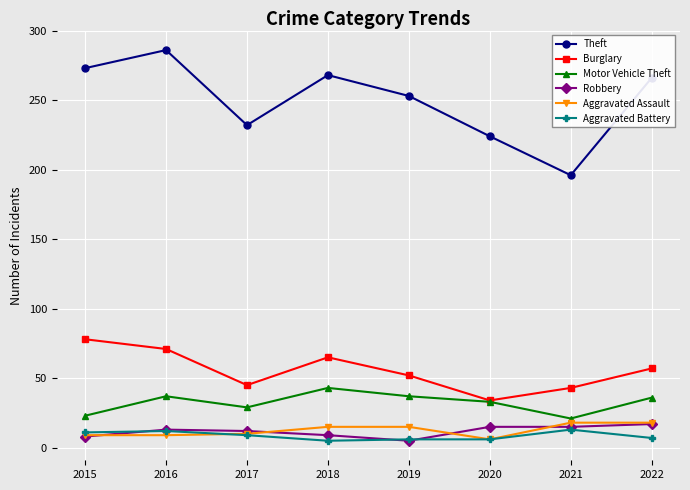

What is the difference between the Robbery values at 2016 and 2022?

4